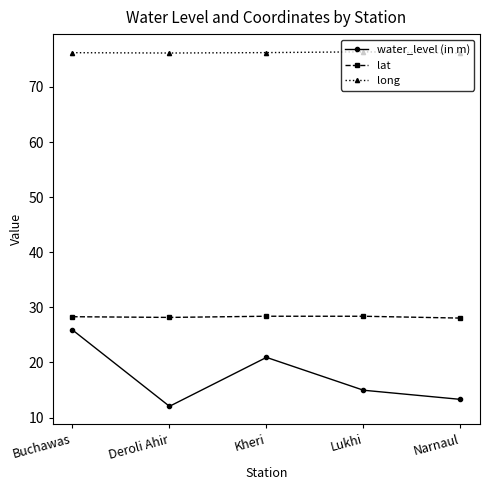

How many series are shown in this chart?

3